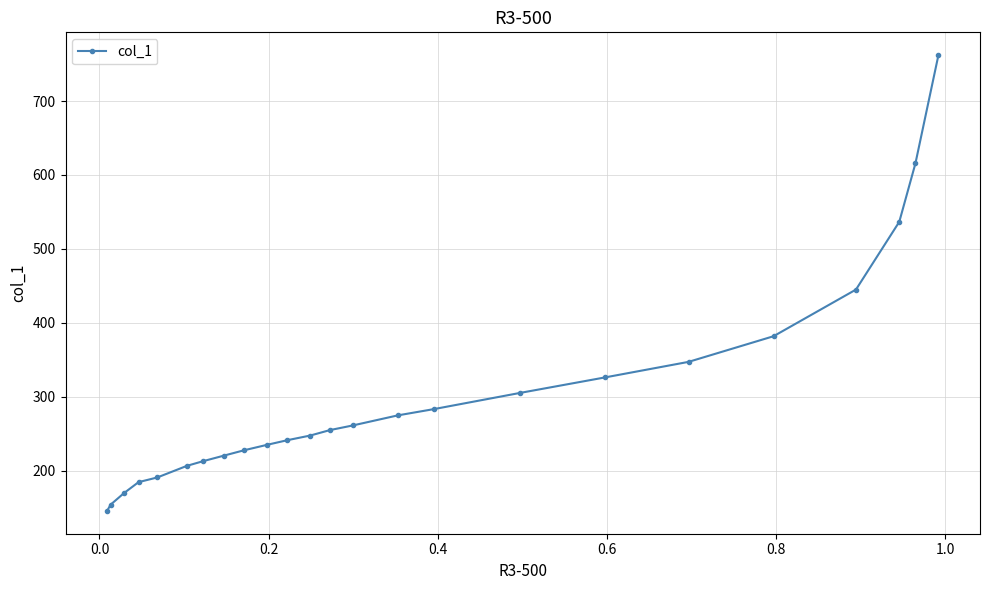

Reading left to right, what are all the values shown in this chart?

145.4	153.9	169.7	184.4	190.7	206.5	212.8	220.1	227.5	234.8	241.1	247.4	254.8	261.1	274.7	283.1	305.1	326.1	347.1	381.8	444.9	536.6	615.6	762.1